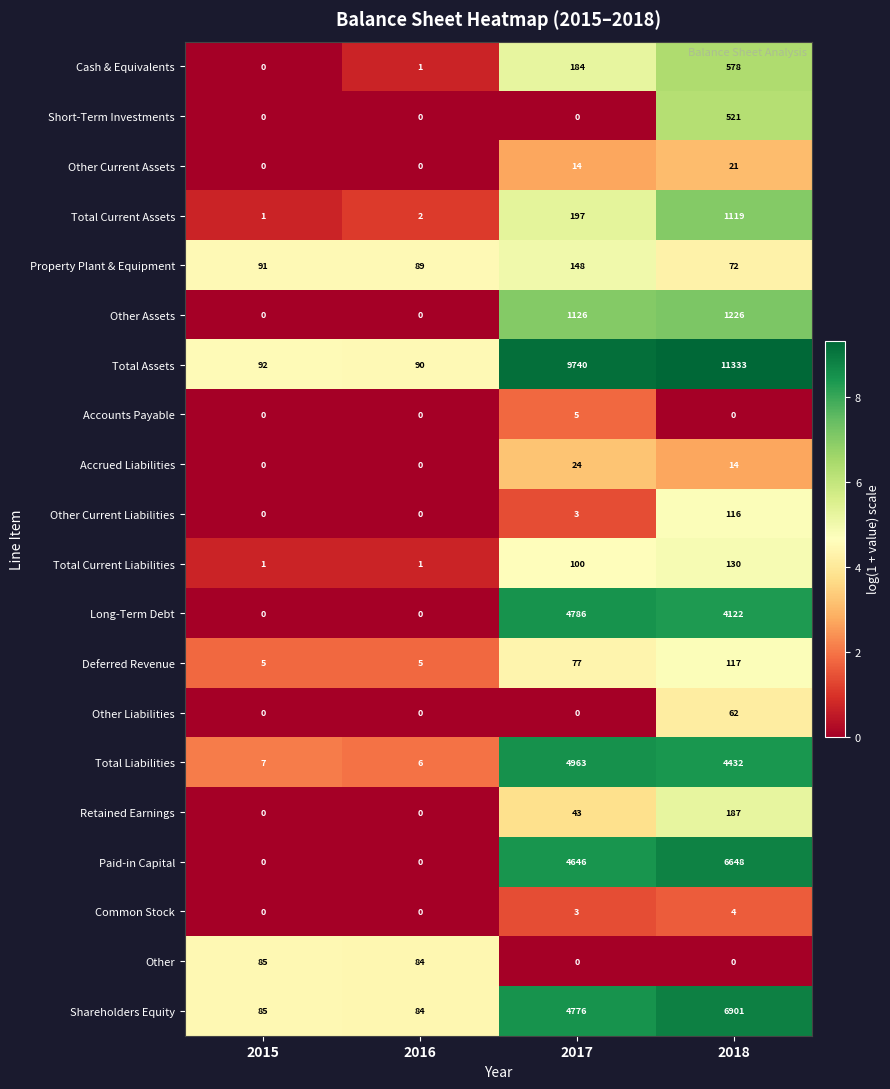

What is the difference between the second highest and minimum values in the Total Current Liabilities series?

99